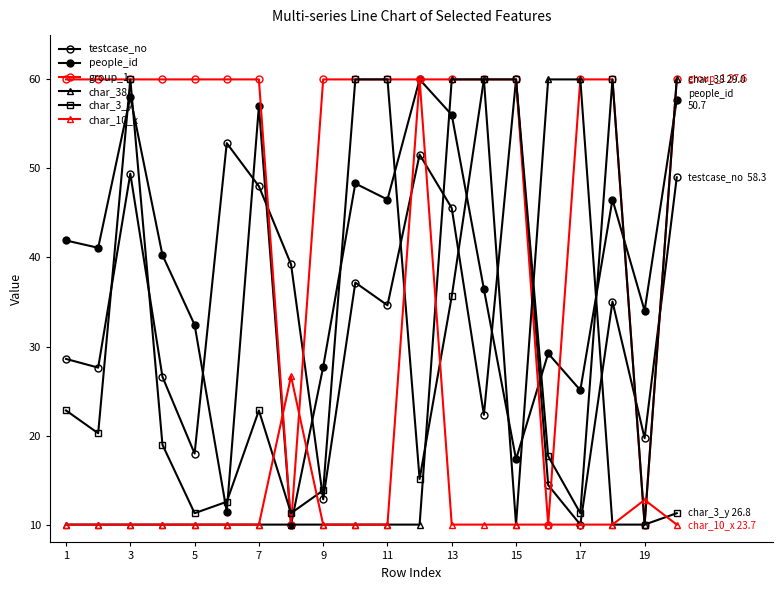

How many interior local valleys does the char_38 series have?

1